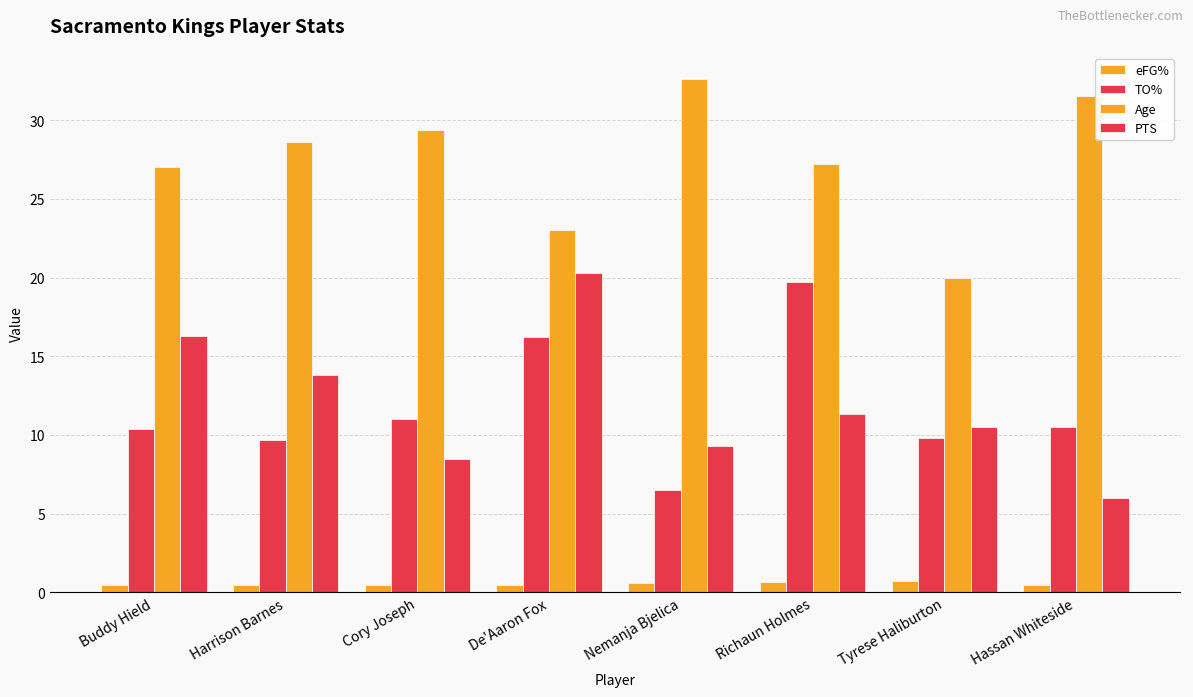

Which series has the largest range (max minus min)?

PTS